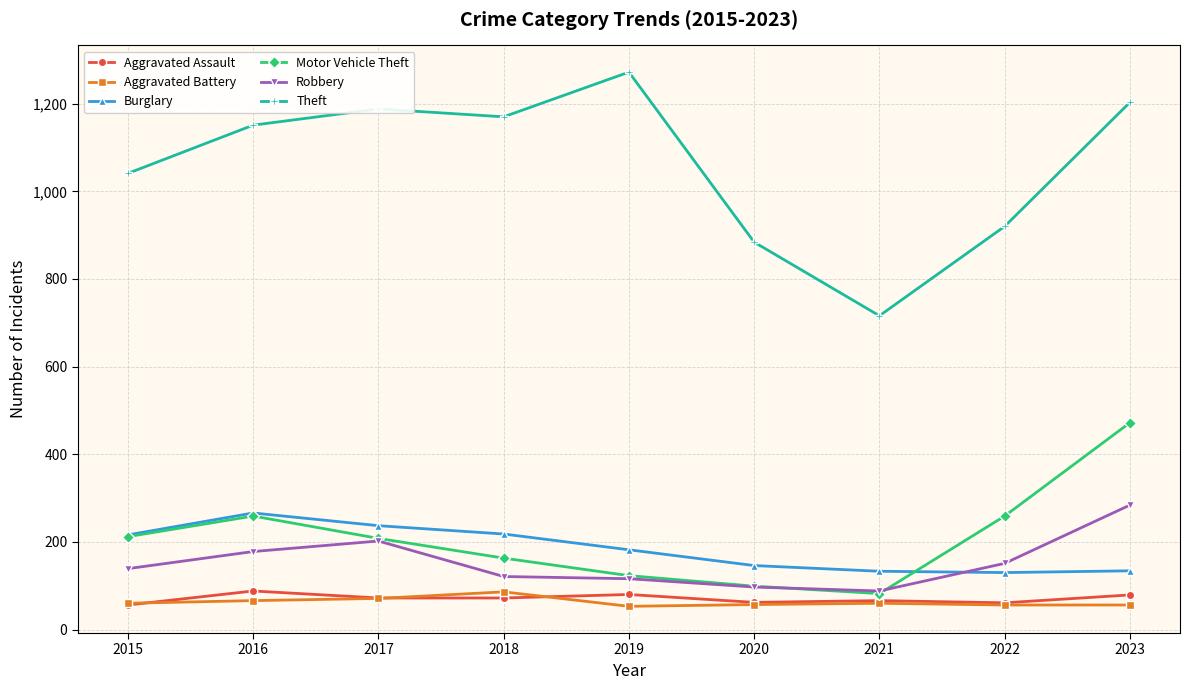

Read the Burglary value at 2015.

216